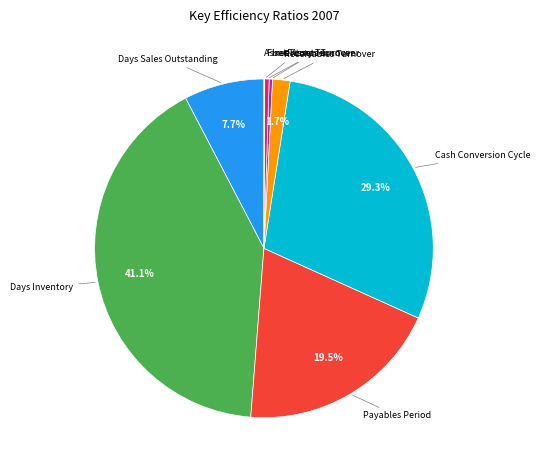

Does any single category account for the majority?

No